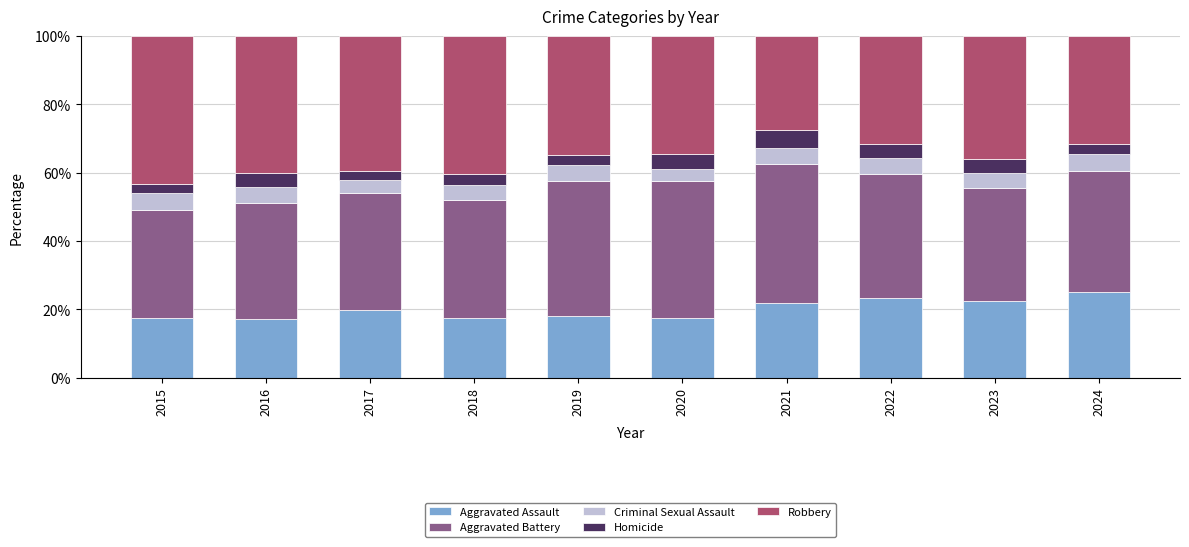

True or false: Aggravated Assault has a value of 19.7 at 2017.

True